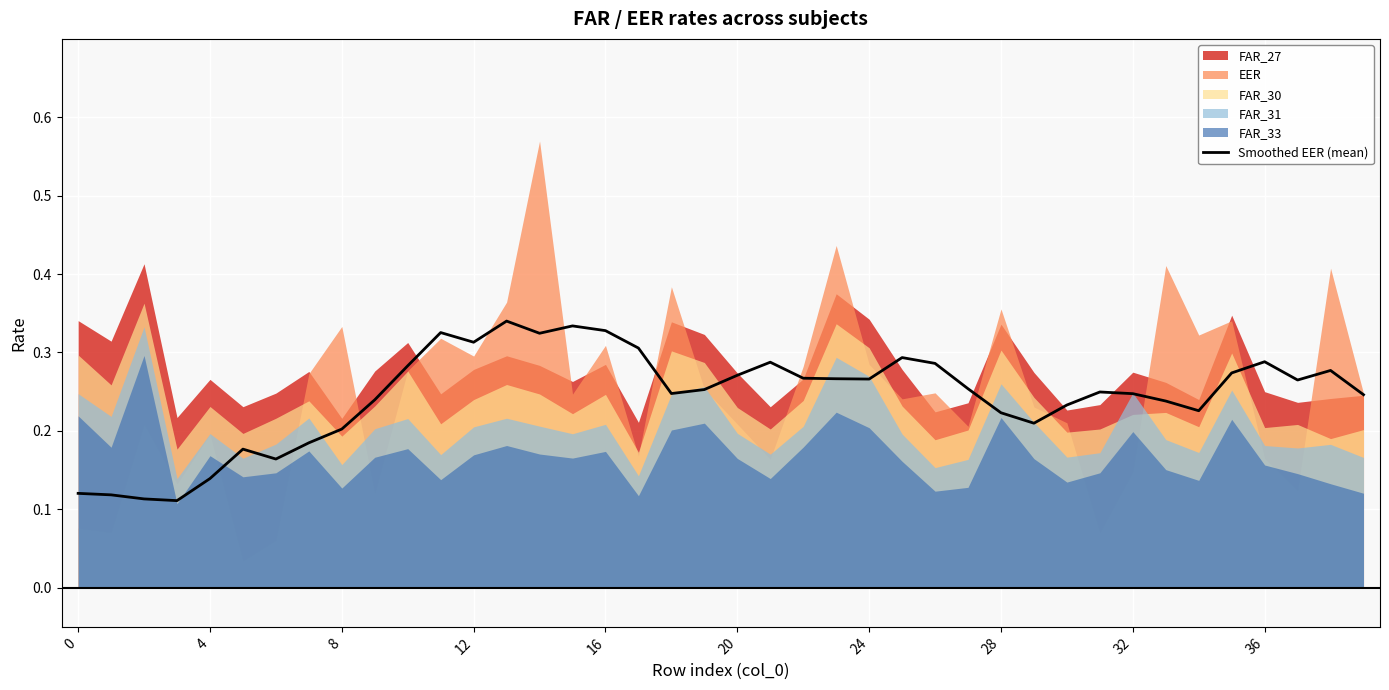

True or false: Smoothed EER (mean) has a value of 0.1 at 28.

False